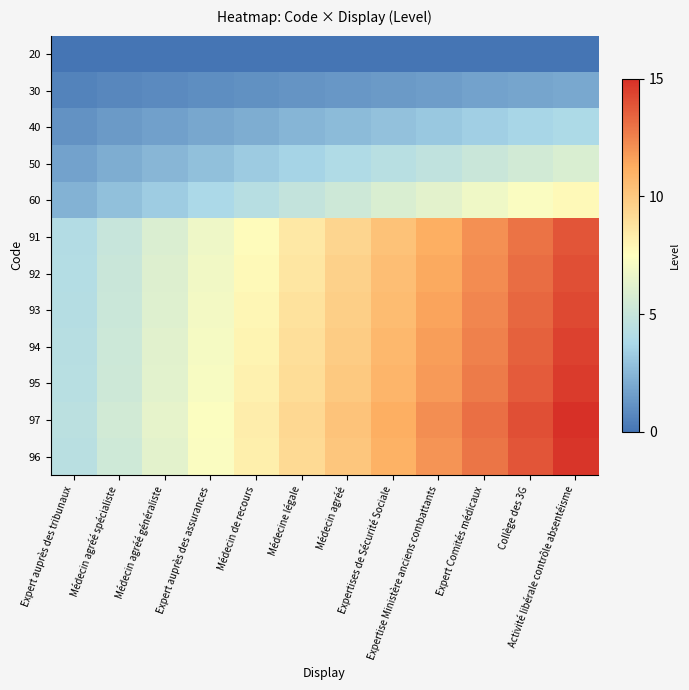

At which category is the sum across all series the highest?

Activité libérale contrôle absentéisme